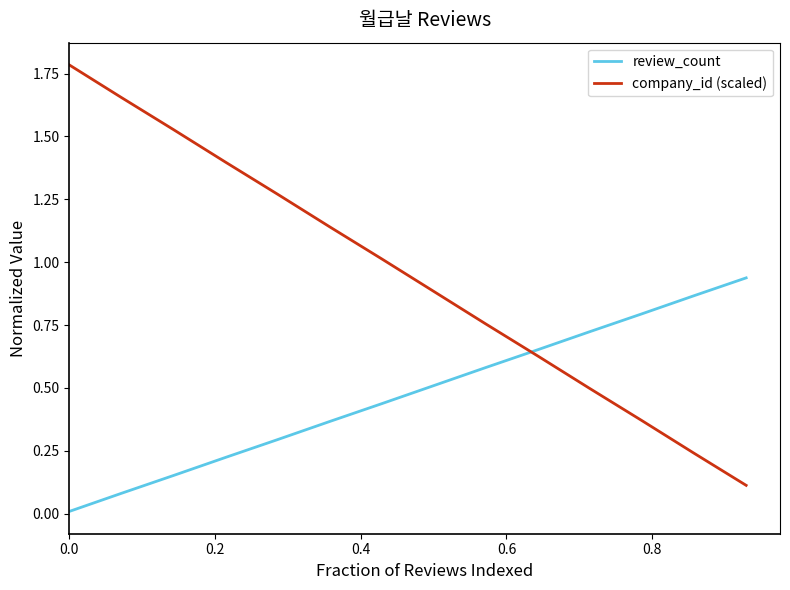

True or false: review_count has more than 2 interior local peaks.

False